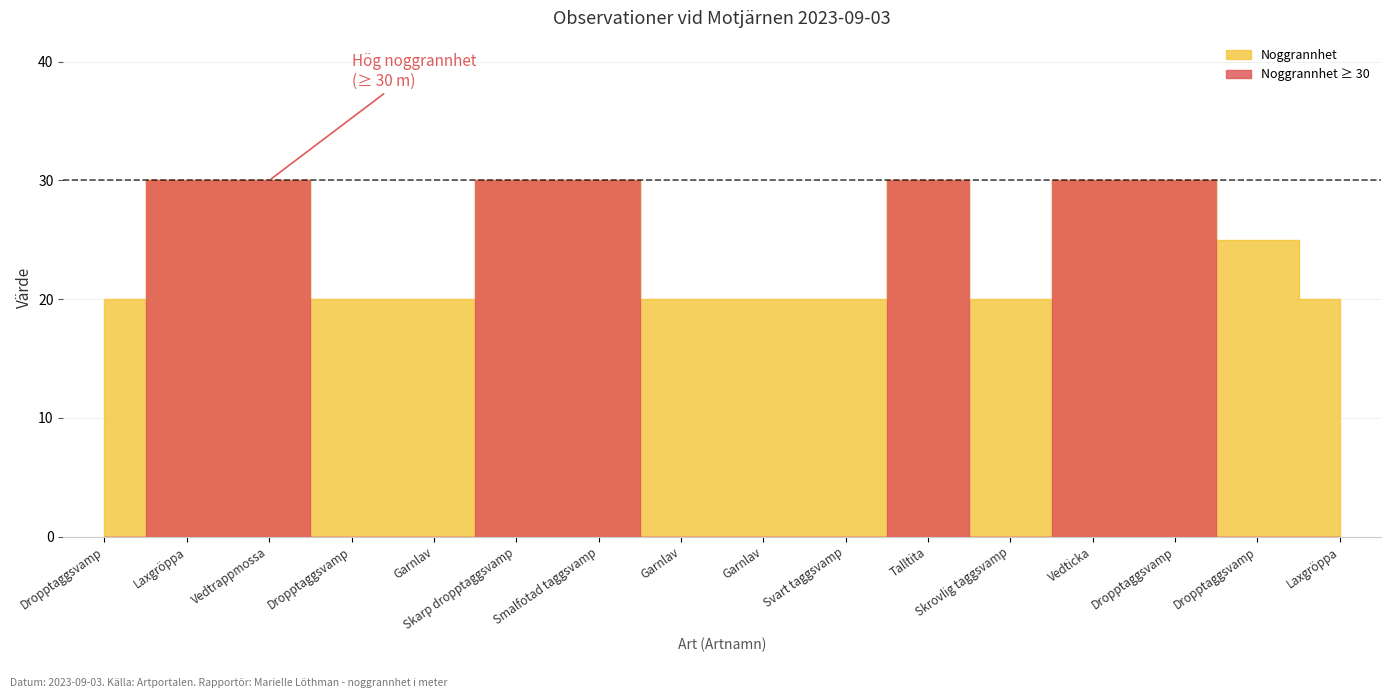

What is the label of the 2nd point from the right?

Dropptaggsvamp